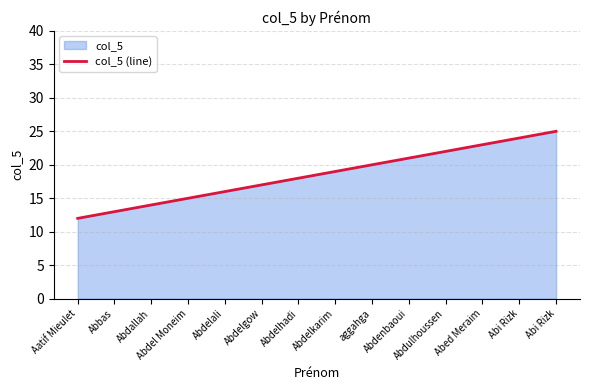

Reading left to right, transcribe all the data shown in this chart.

12	13	14	15	16	17	18	19	20	21	22	23	24	25